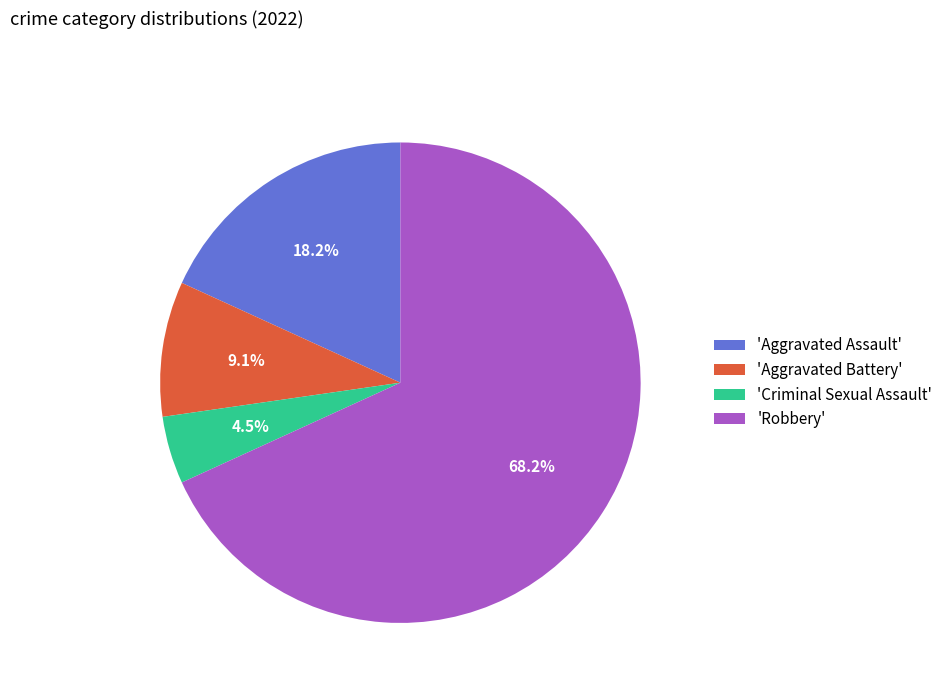

To the nearest percent, what is the average slice percentage?

25%